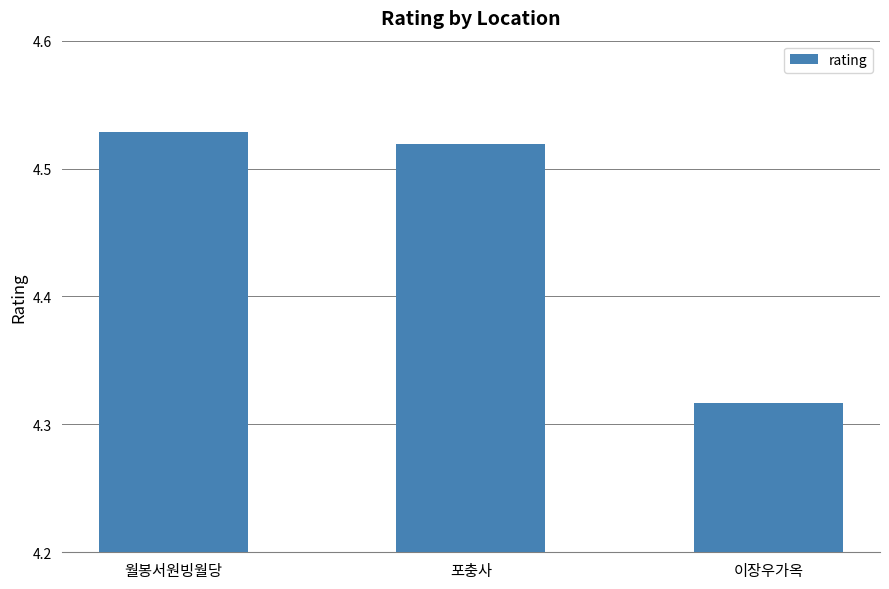

Which category has the lowest value across all series?

이장우가옥